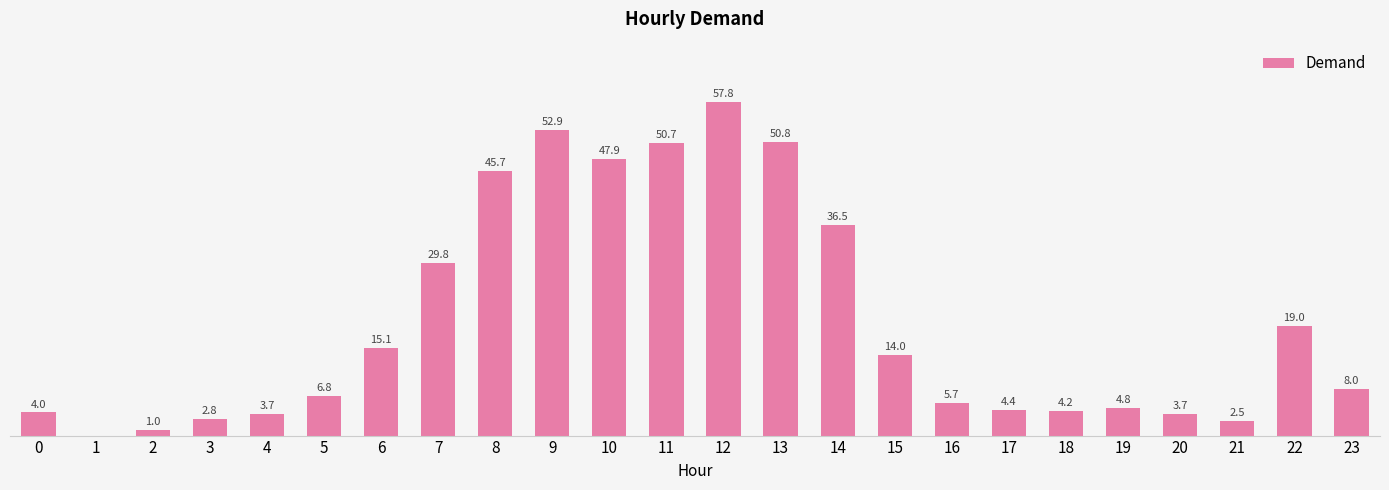

Rank the categories by value from lowest to highest.

1, 2, 21, 3, 4, 20, 0, 18, 17, 19, 16, 5, 23, 15, 6, 22, 7, 14, 8, 10, 11, 13, 9, 12